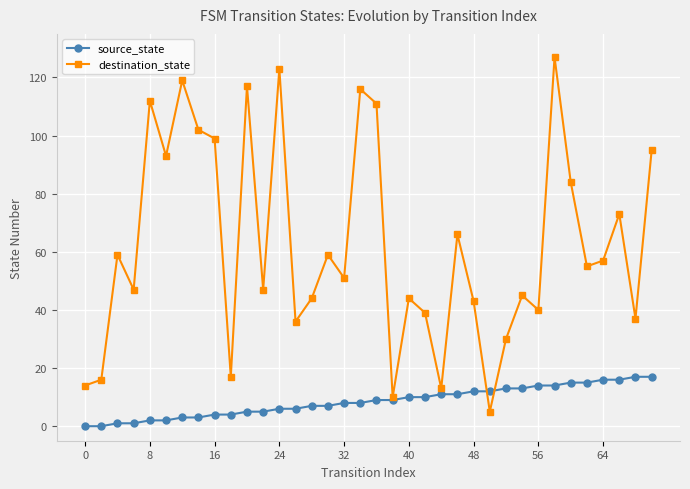

Which series has the widest spread of values?

destination_state